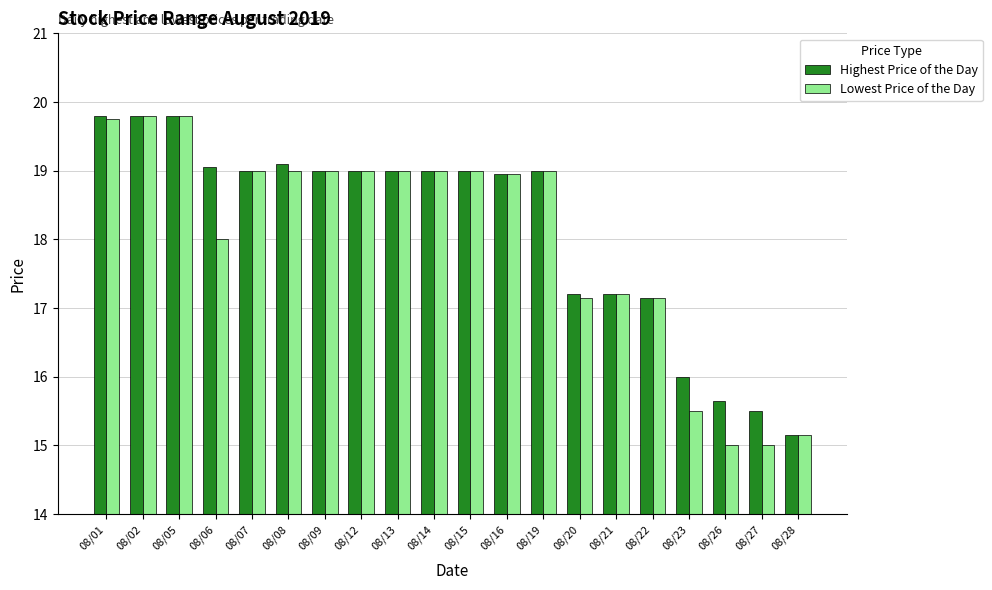

What is the greatest value displayed?

19.8